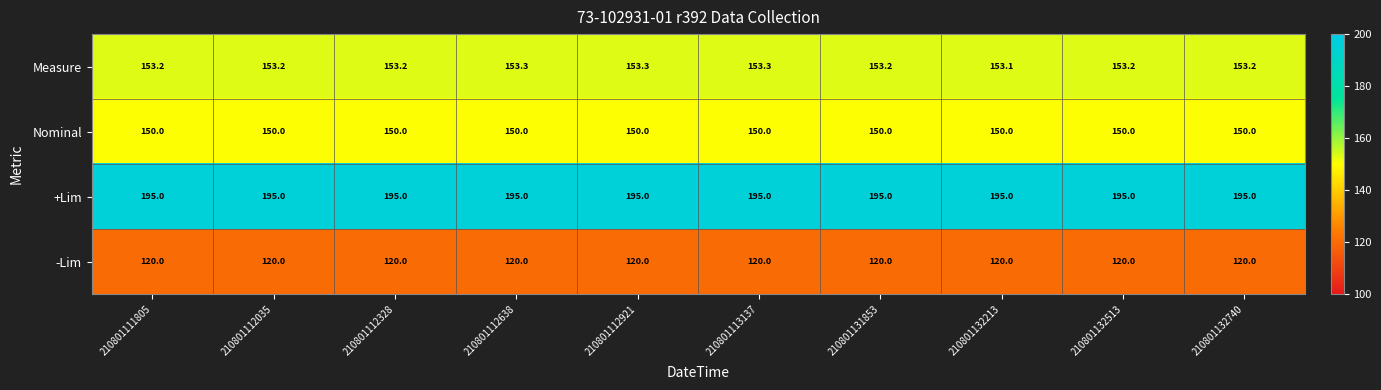

List the series in order of their peak value, lowest first.

-Lim, Nominal, Measure, +Lim